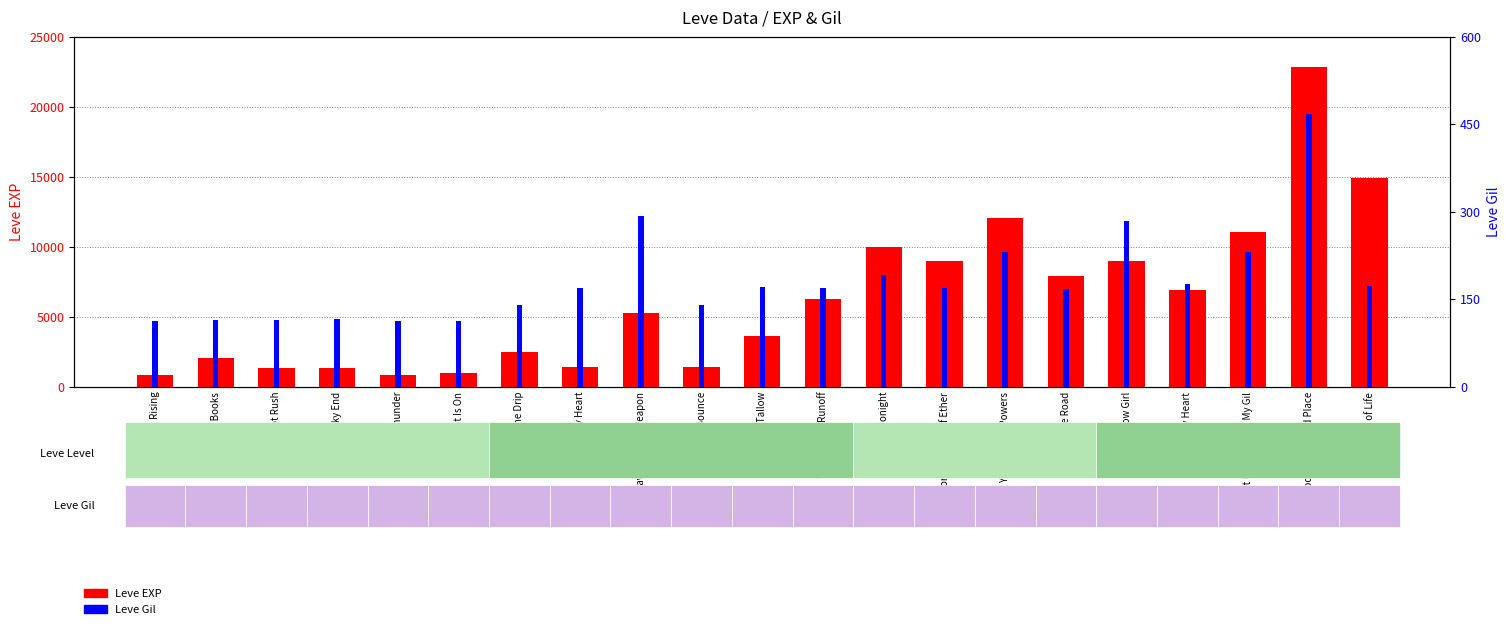

Reading left to right, transcribe all the data shown in this chart.

Leve EXP: 800	2040	1330	1330	800	980	2490	1420	5220	1420	3600	6280	9990	8930	12030	7880	8930	6880	11040	22790	14920
Leve Gil: 113	114	114	115	112	112	139	169	293	140	170	169	191	169	230	168	284	175	230	468	172